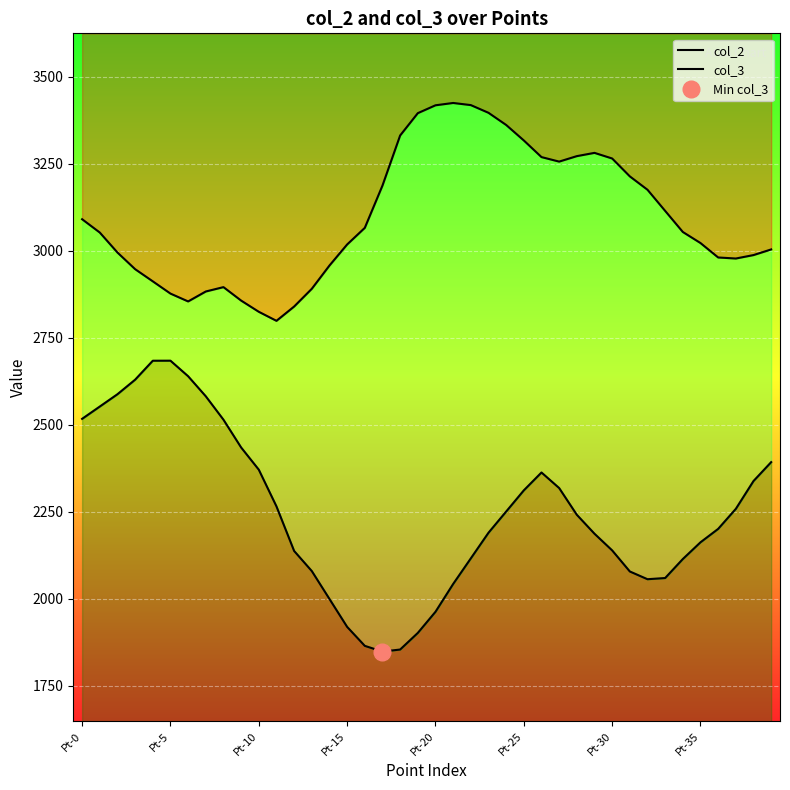

Which series has the largest range (max minus min)?

col_3